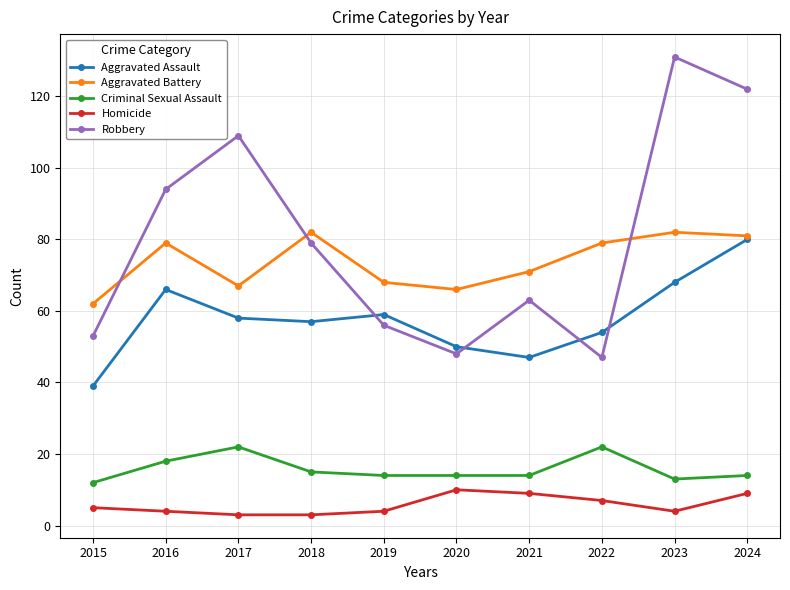

How many series are shown in this chart?

5